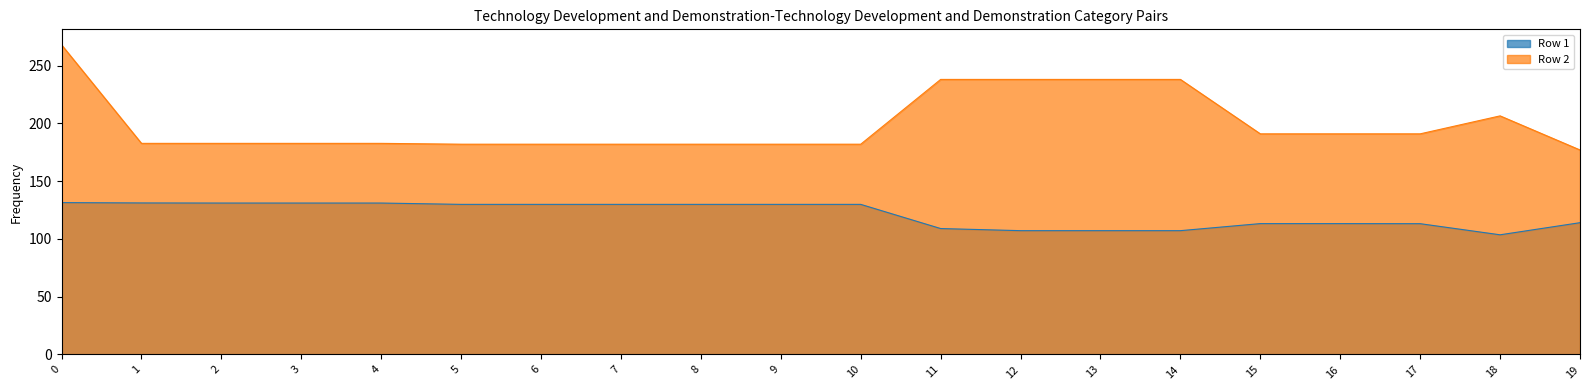

Read the Row 2 value at 10.

182.0